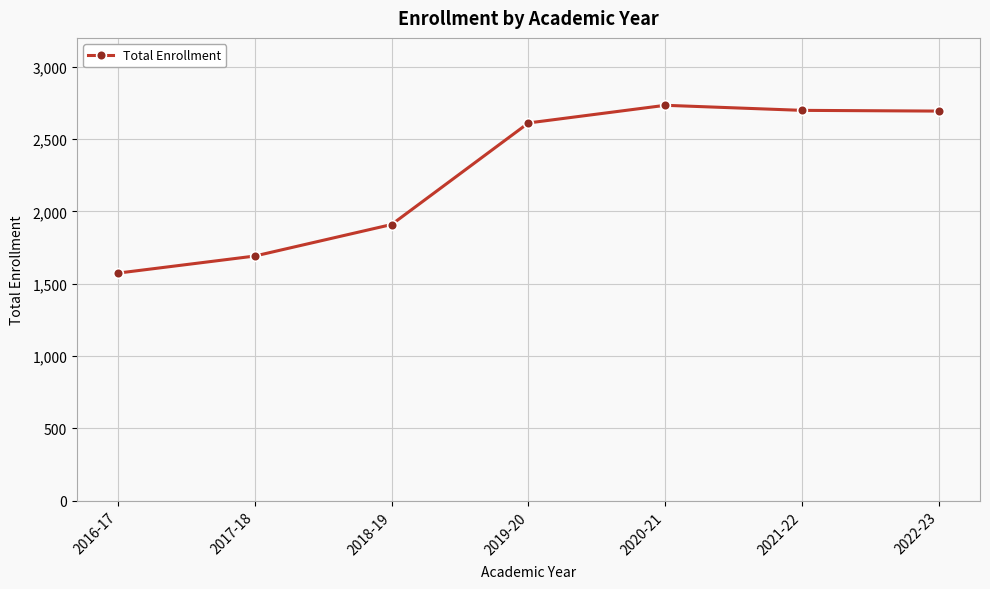

What is the sum of all values?

15915